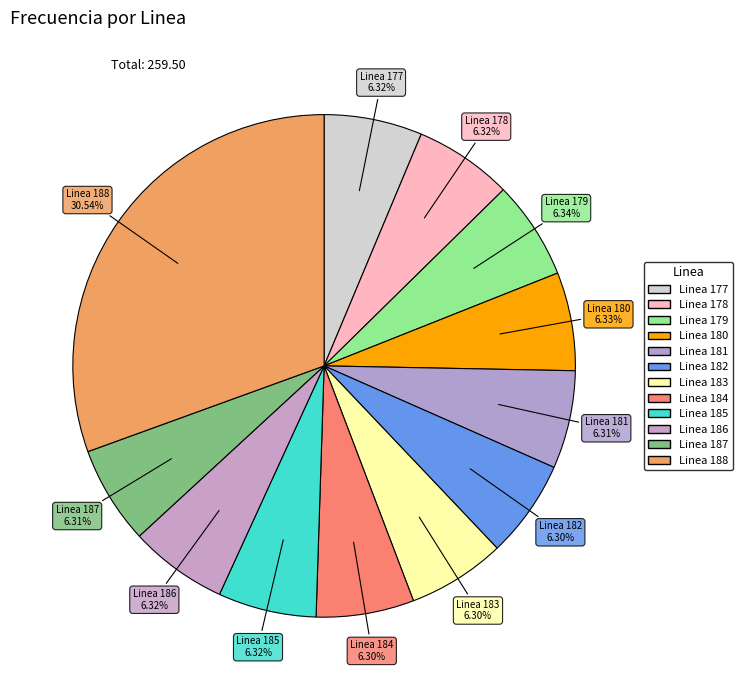

To the nearest percent, what is the average slice percentage?

8%